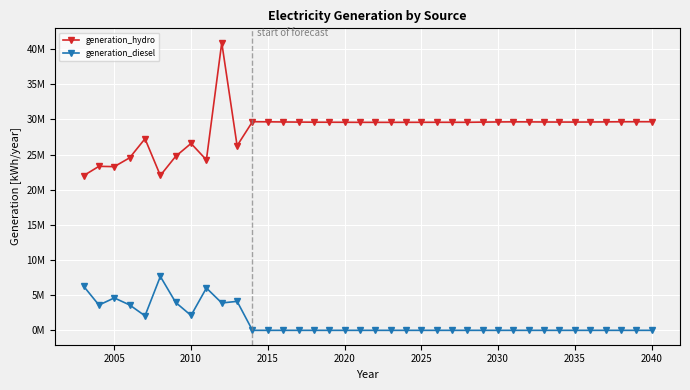

What is the greatest value displayed?

40906360